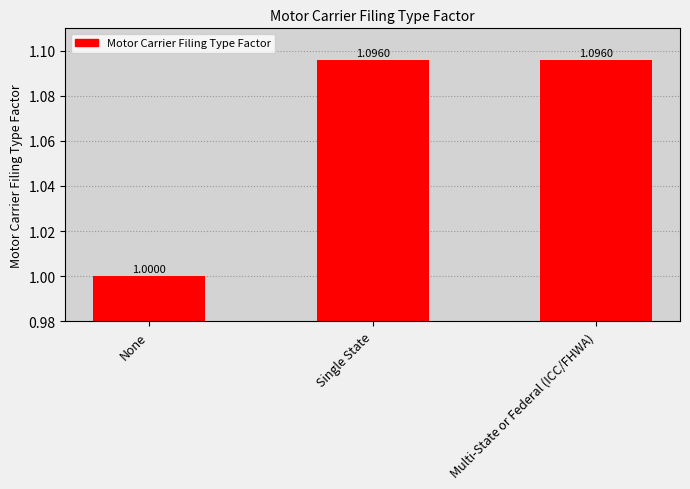

Is it true that the value at None is 1.0?

True